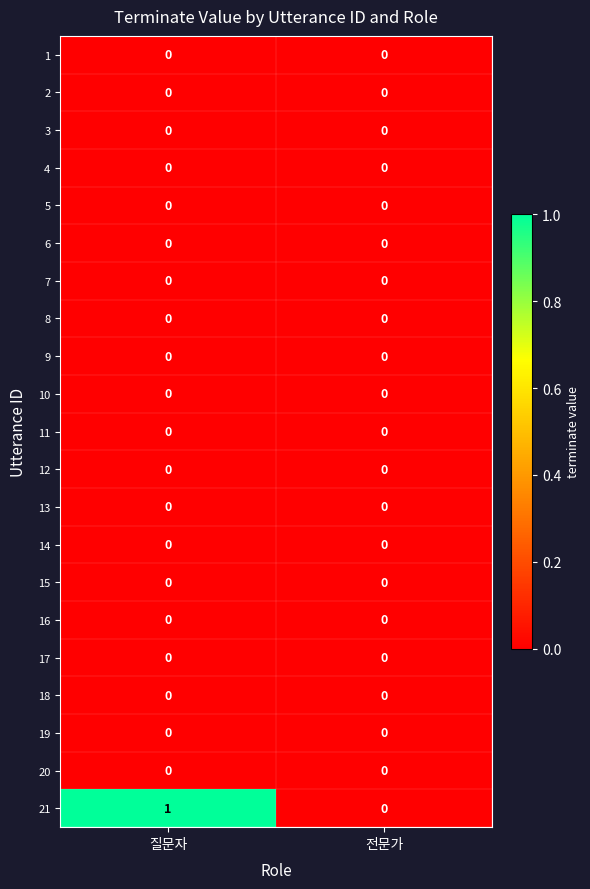

Which series has the largest total across all categories?

21